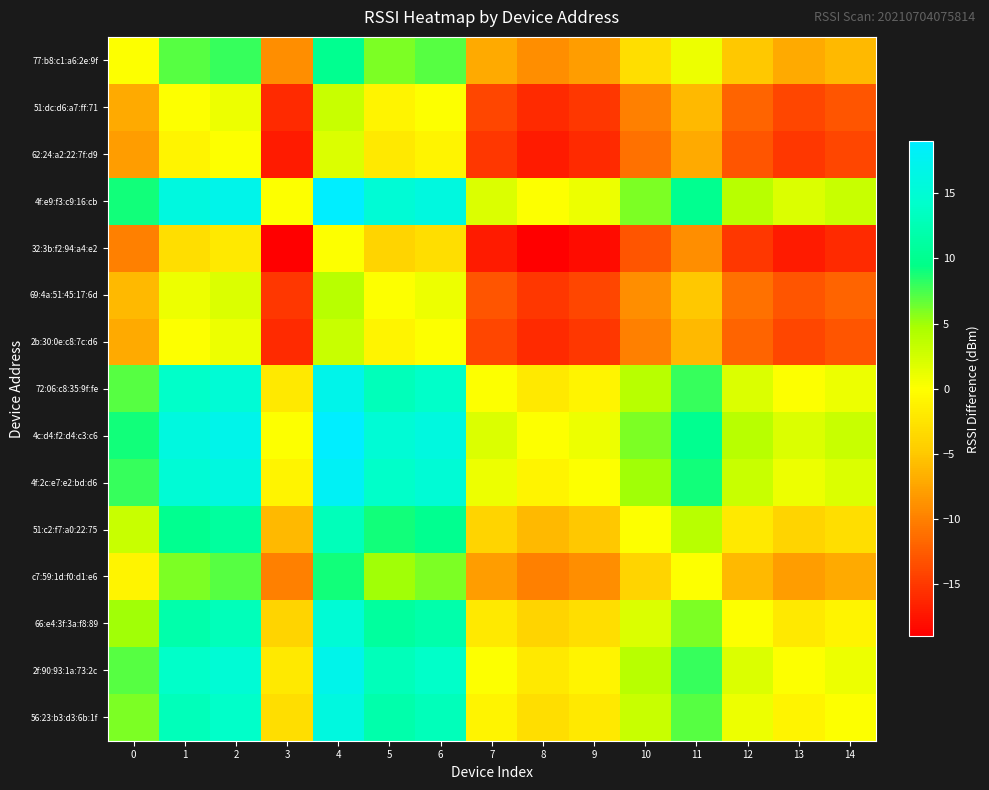

At 6, list the series in order from largest to smallest.

4f:e9:f3:c9:16:cb, 4c:d4:f2:d4:c3:c6, 4f:2c:e7:e2:bd:d6, 72:06:c8:35:9f:fe, 2f:90:93:1a:73:2c, 56:23:b3:d3:6b:1f, 66:e4:3f:3a:f8:89, 51:c2:f7:a0:22:75, 77:b8:c1:a6:2e:9f, c7:59:1d:f0:d1:e6, 69:4a:51:45:17:6d, 51:dc:d6:a7:ff:71, 2b:30:0e:c8:7c:d6, 62:24:a2:22:7f:d9, 32:3b:f2:94:a4:e2